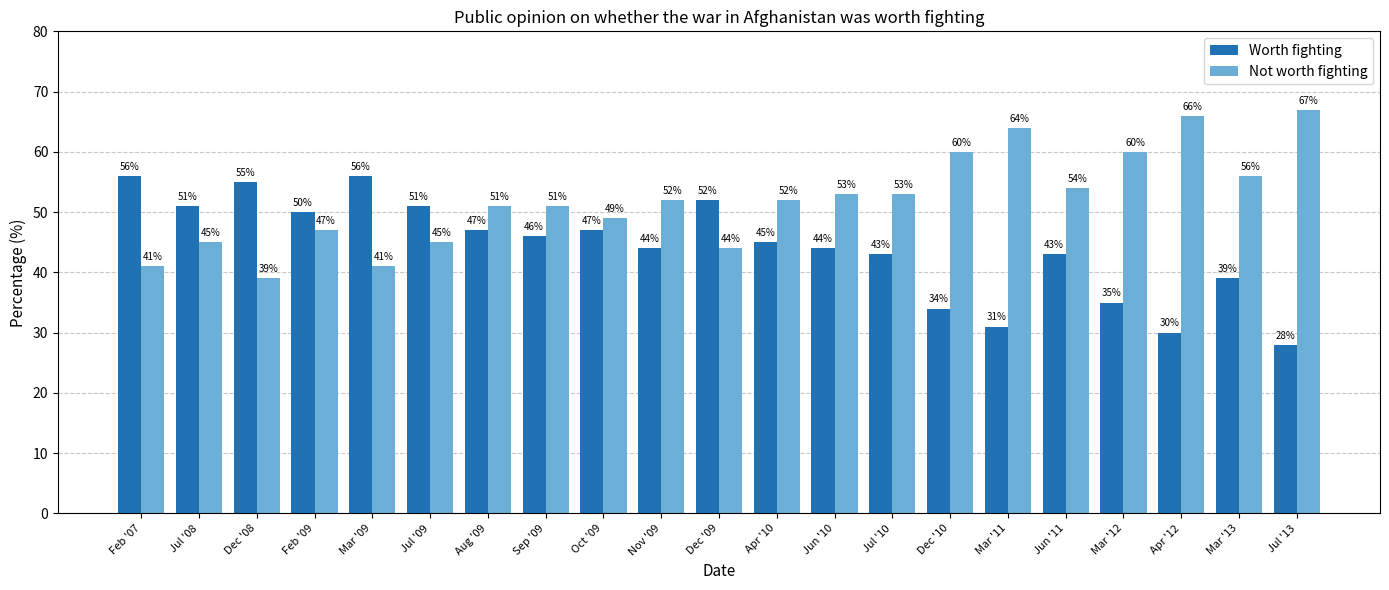

What is the approximate value of Not worth fighting at Oct '09?

49